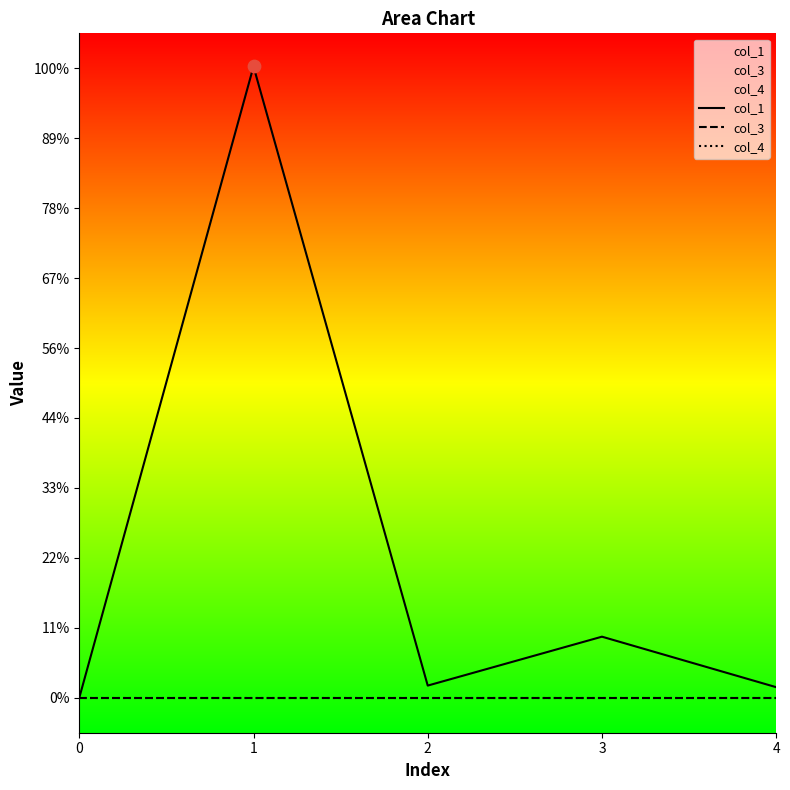

At which category is the sum across all series the highest?

1